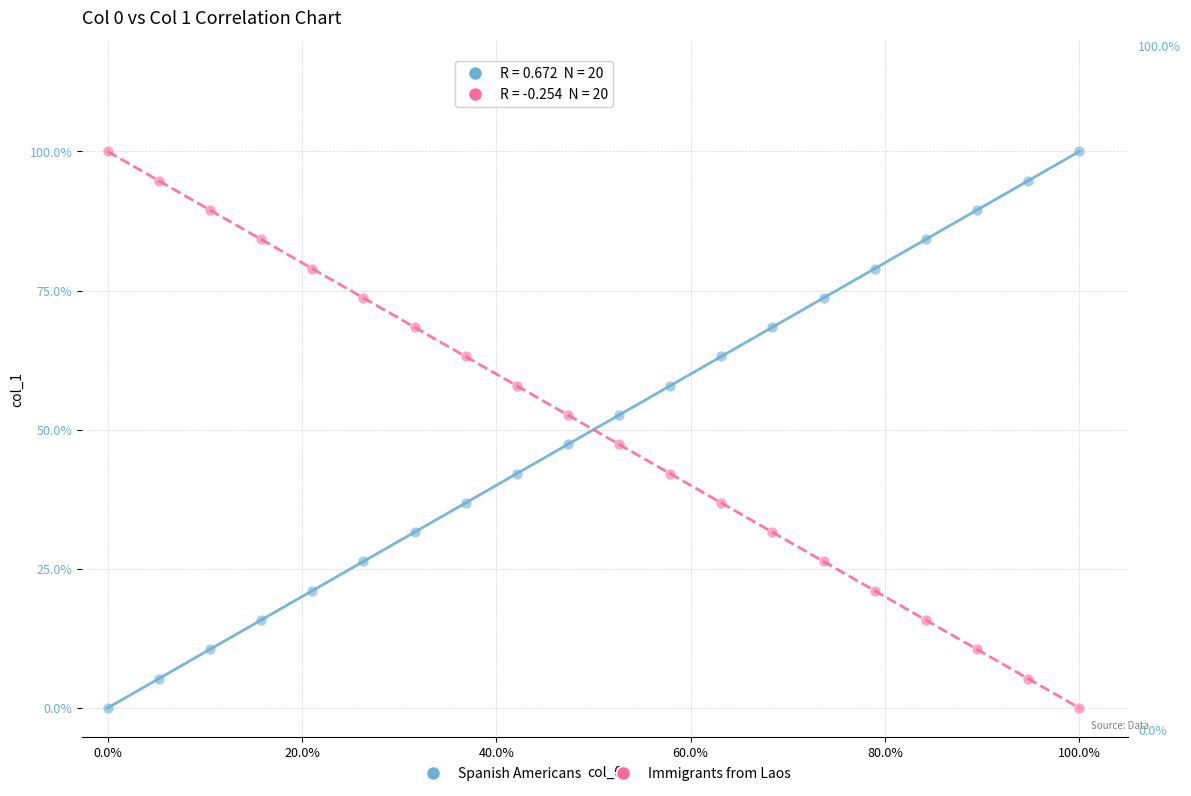

What are all the series names shown in the legend?

Spanish Americans, Immigrants from Laos